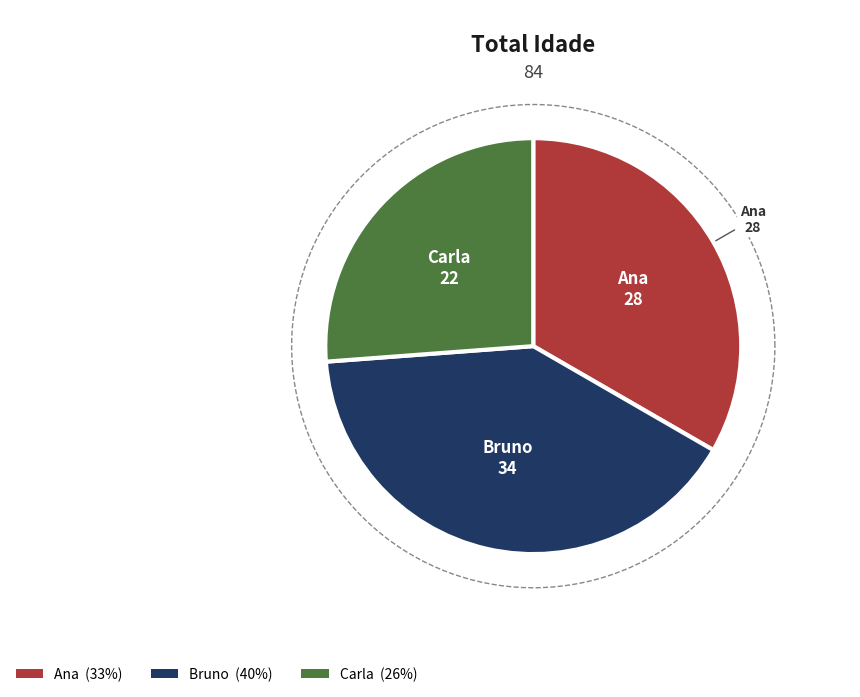

What percentage is NOT represented by Bruno?

59.5%